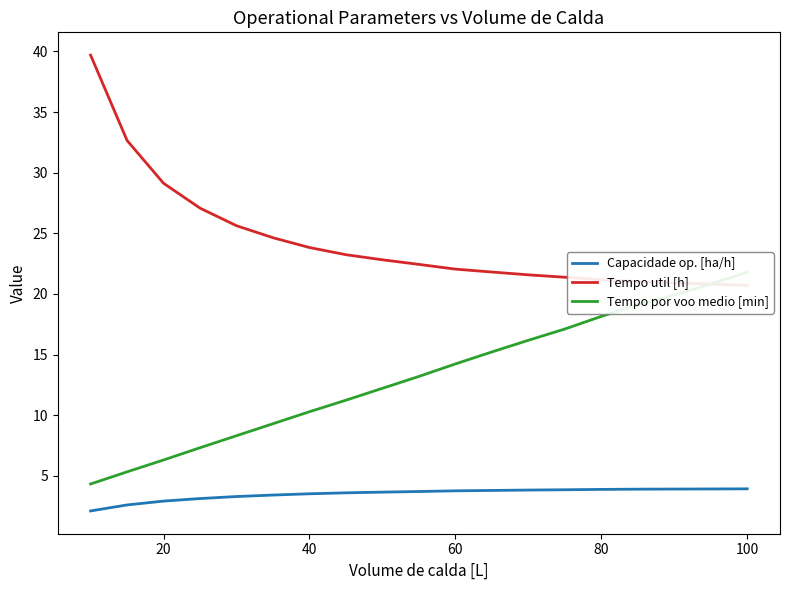

What is the lowest value of the Capacidade op. [ha/h] series?

2.1